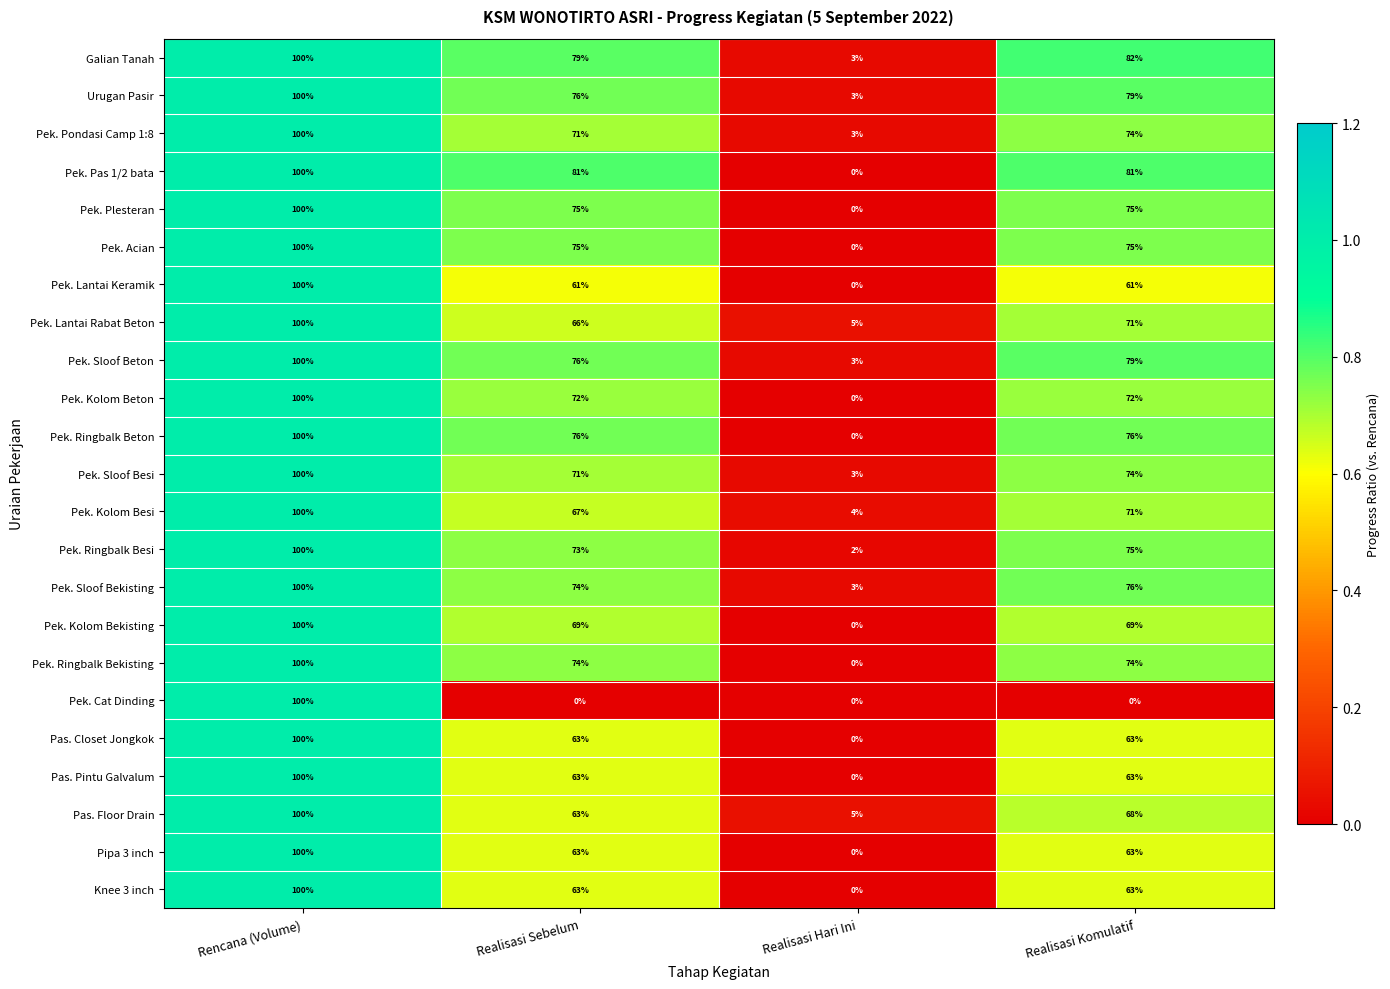

Is it true that Pek. Kolom Besi equals 71 at Realisasi Komulatif?

True